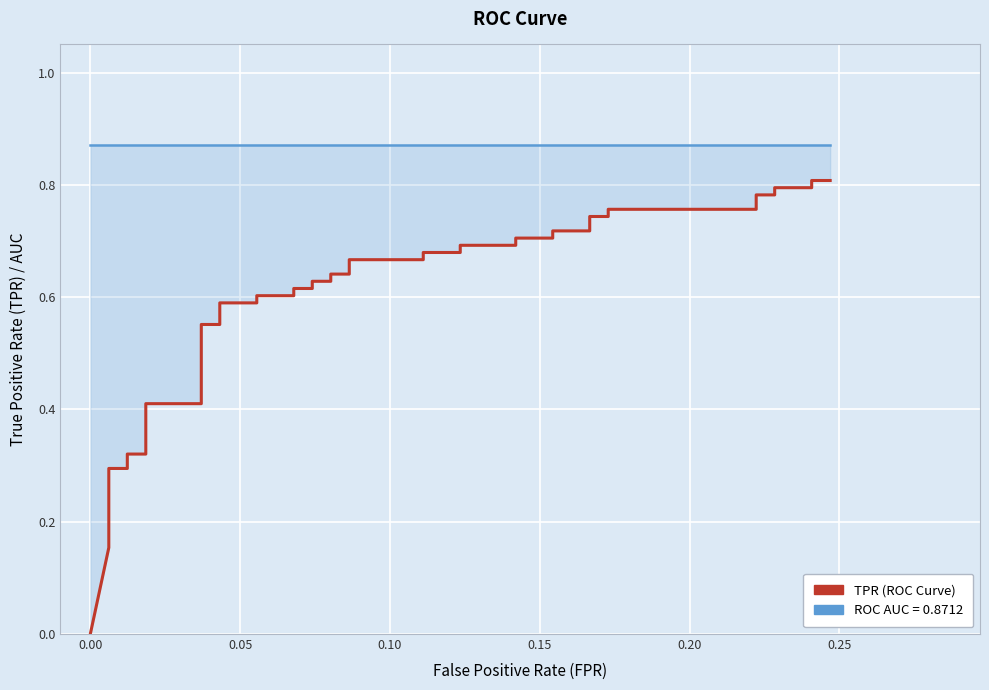

How many data points in tpr are above 0?

39